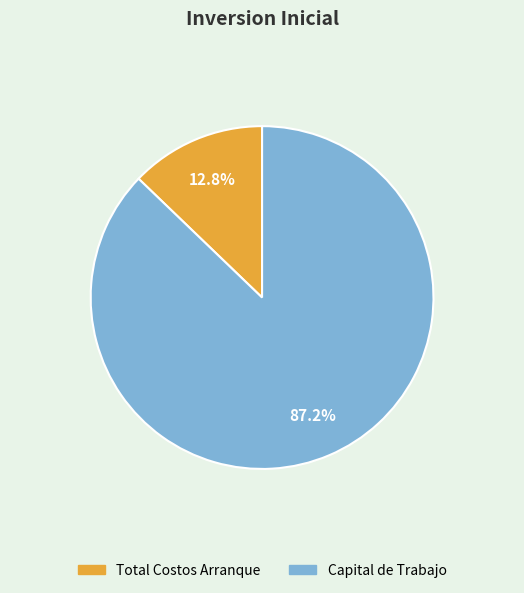

How many slices are in this pie chart?

2